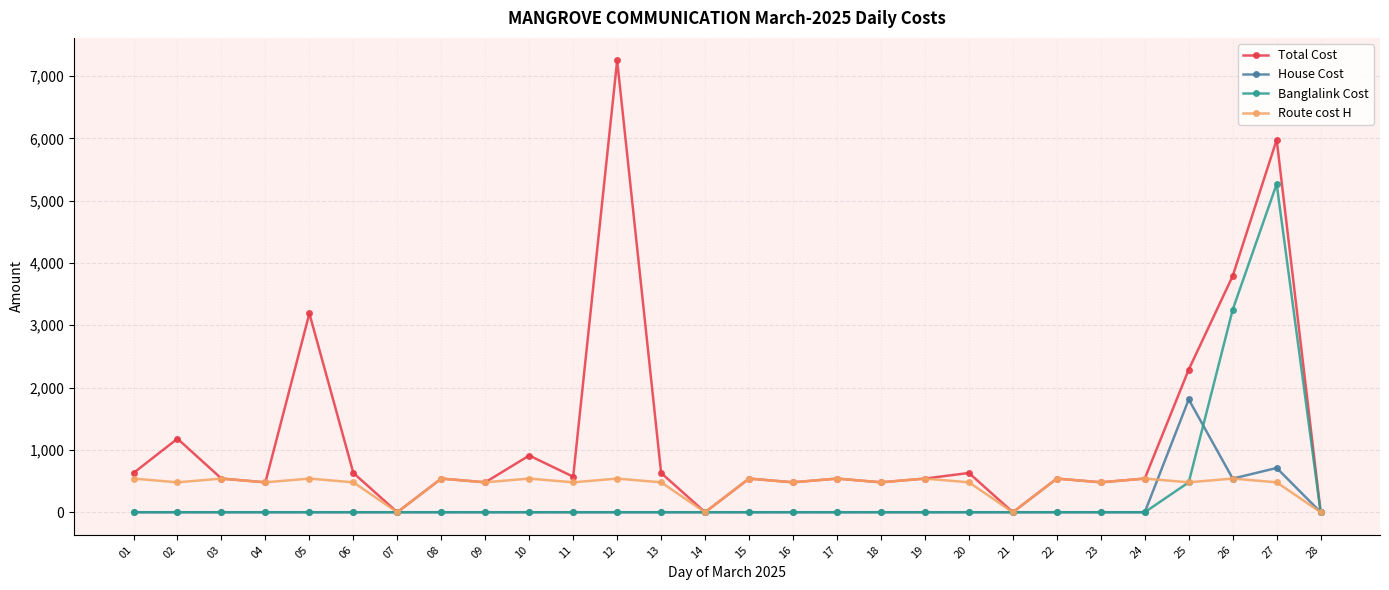

In Total Cost, how many points are lower than both neighbors (excluding endpoints)?

9